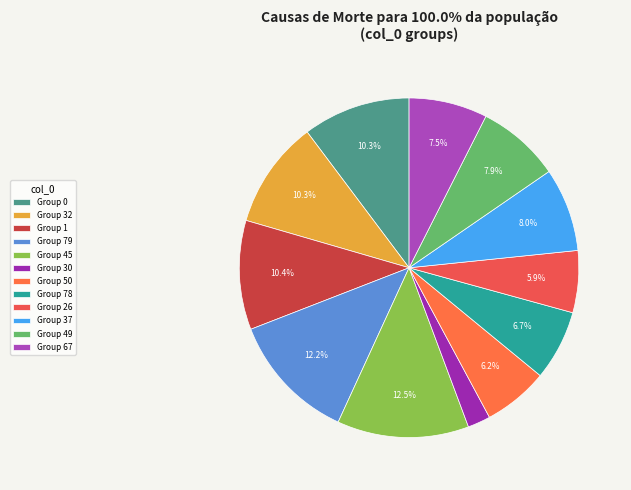

Count the number of slices in the pie.

12